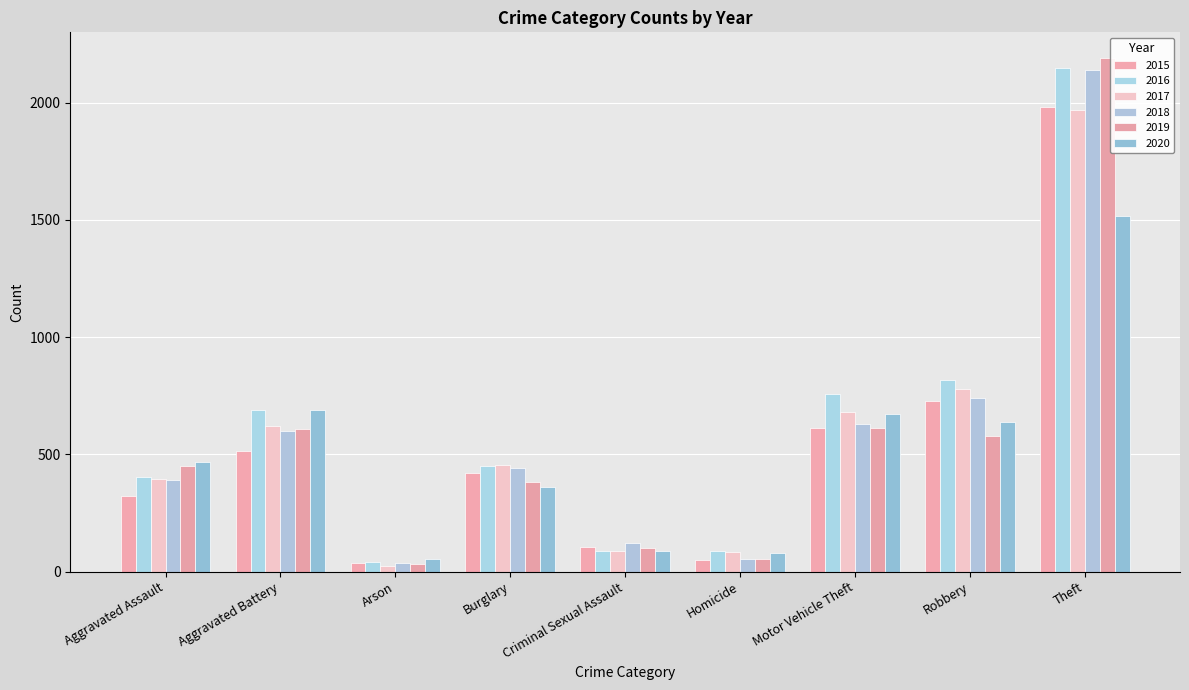

What is the difference between the maximum and minimum values in the 2018 series?

2103